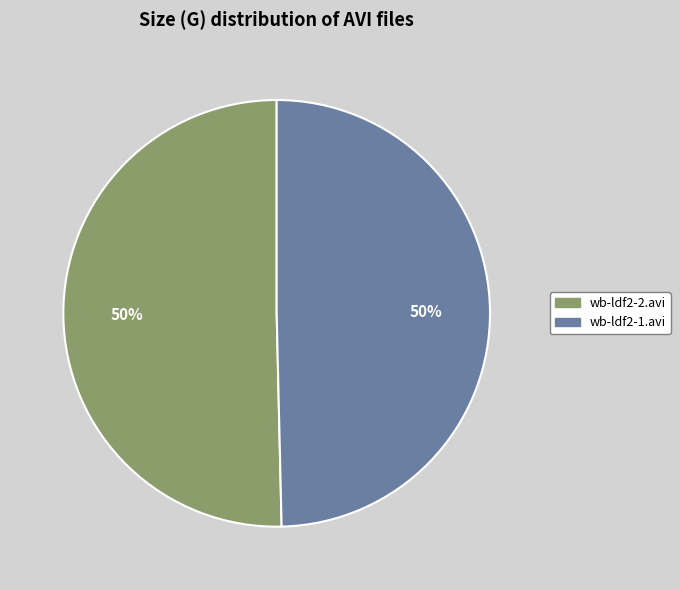

What percentage is the wb-ldf2-2.avi slice, to the nearest percent?

50%